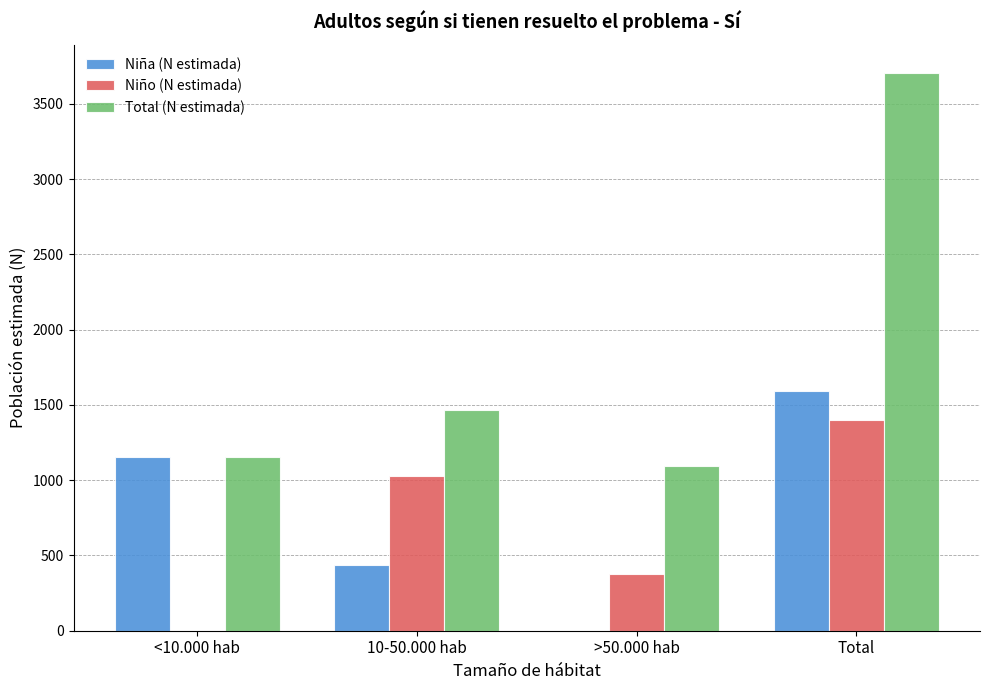

The value of Total (N estimada) at <10.000 hab is 361. True or false?

False